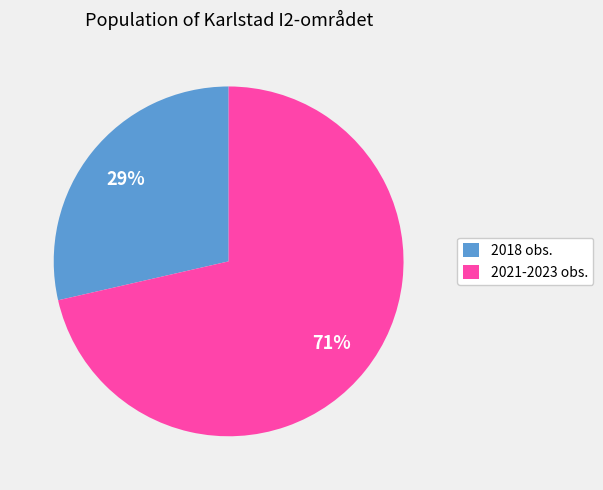

What is the smallest slice in the pie chart?

2018 obs.